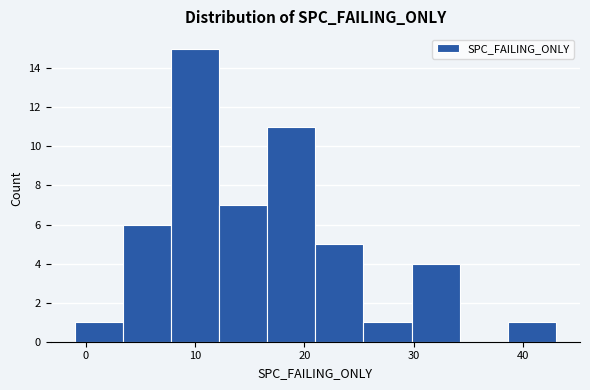

Which range on the x-axis has the tallest bar?

7.8 to 12.2